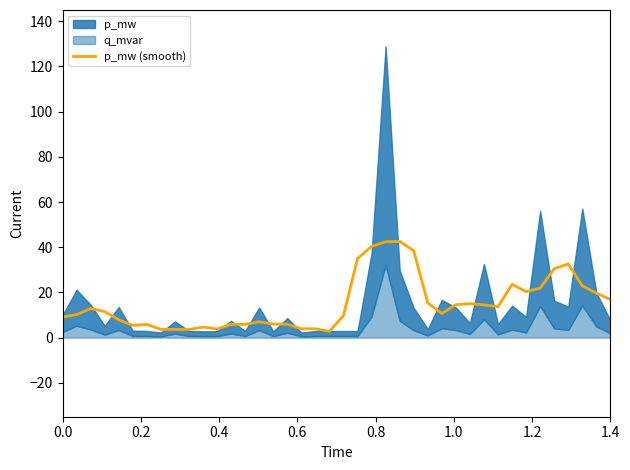

What is the difference between the maximum and second lowest values?

39.0